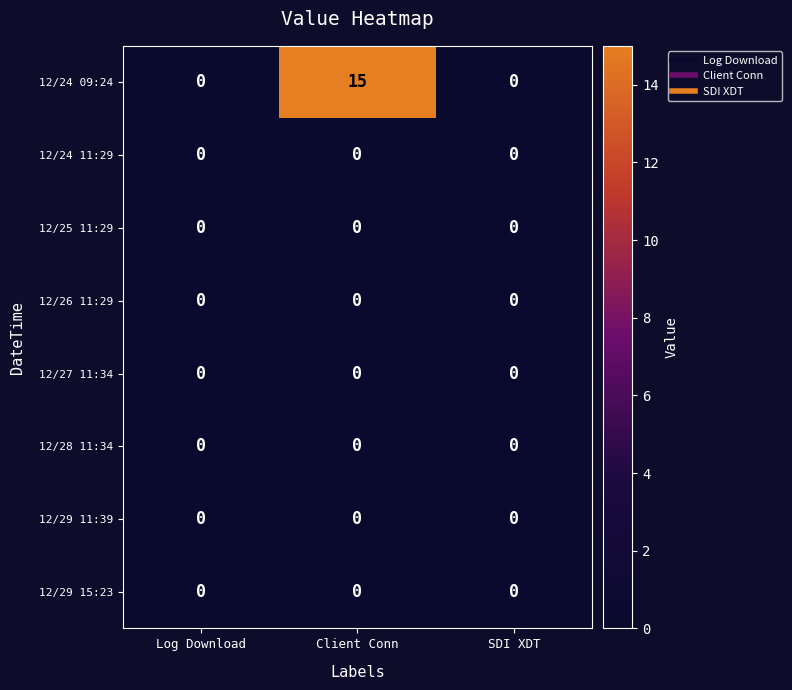

At which category does the chart reach its peak across all series?

Client Conn